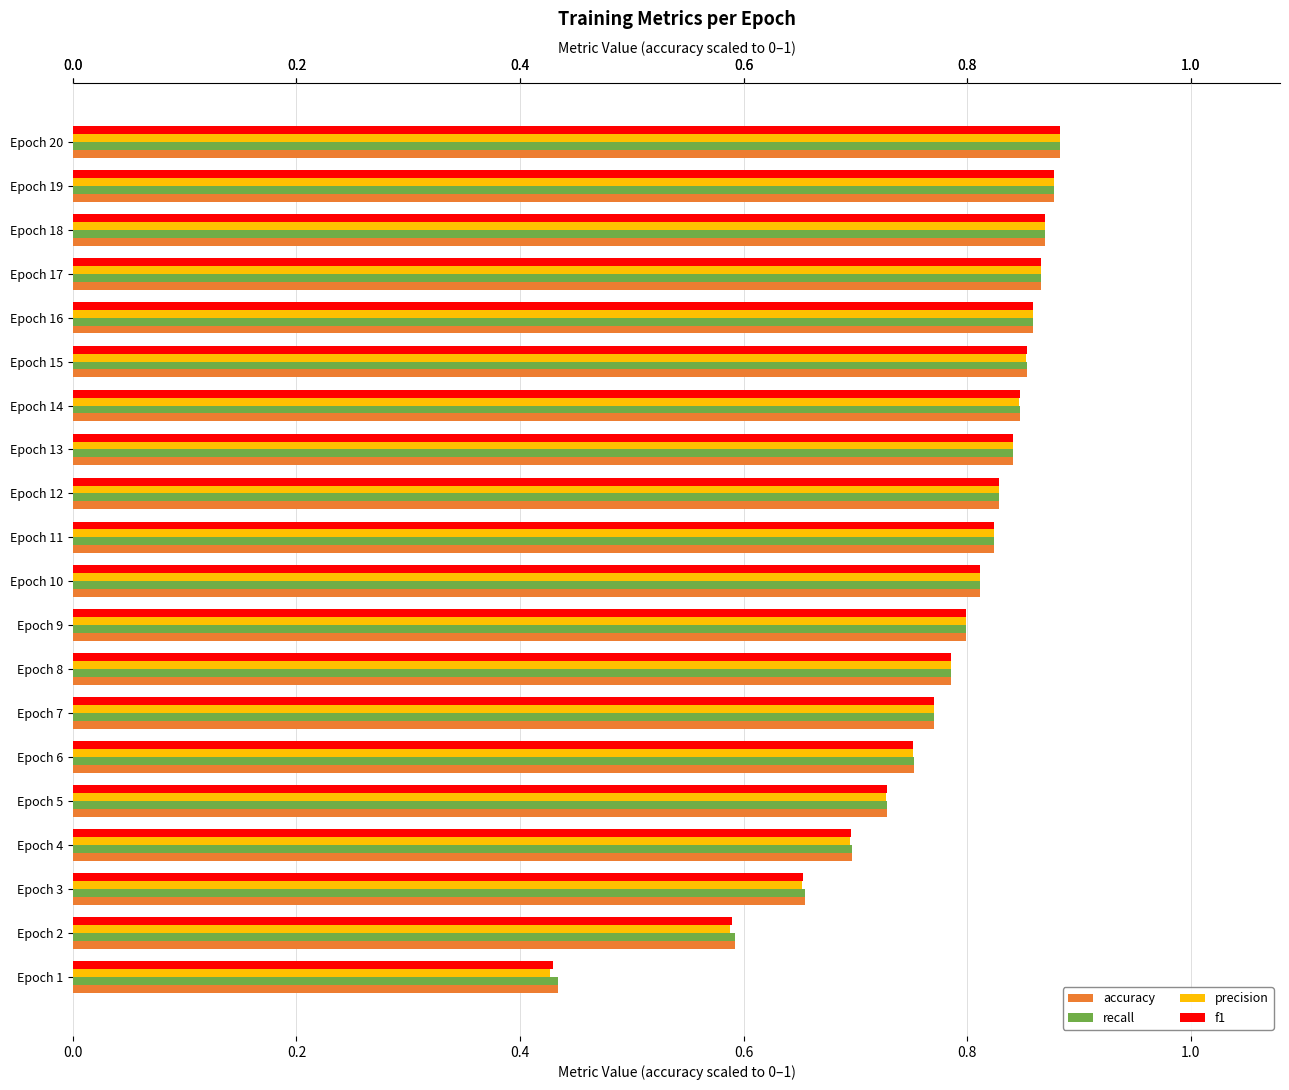

Which label corresponds to the smallest value in the chart?

Epoch 1